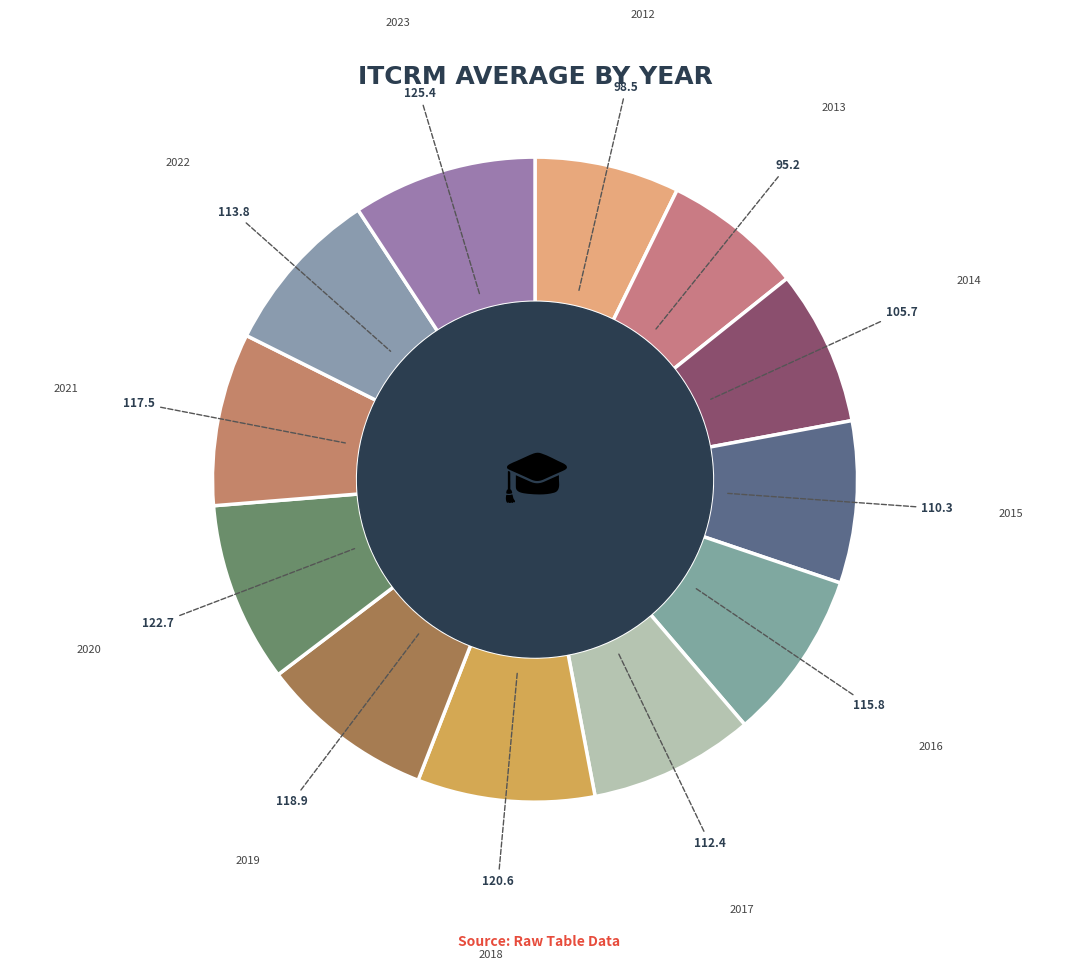

What is the ratio of the value at 2013 to the value at 2023?

0.8